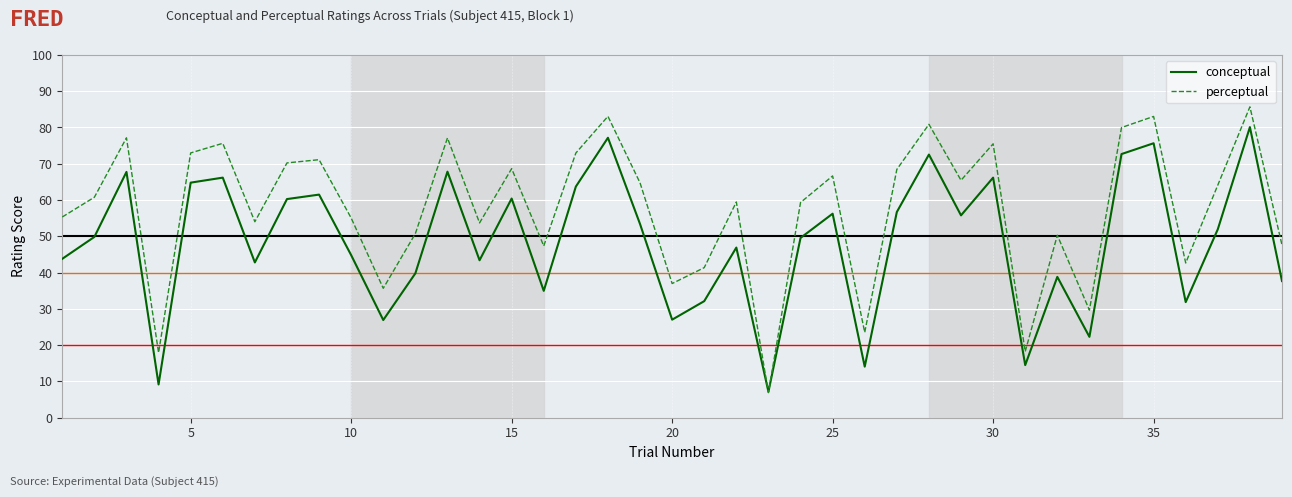

Which series has the widest spread of values?

perceptual